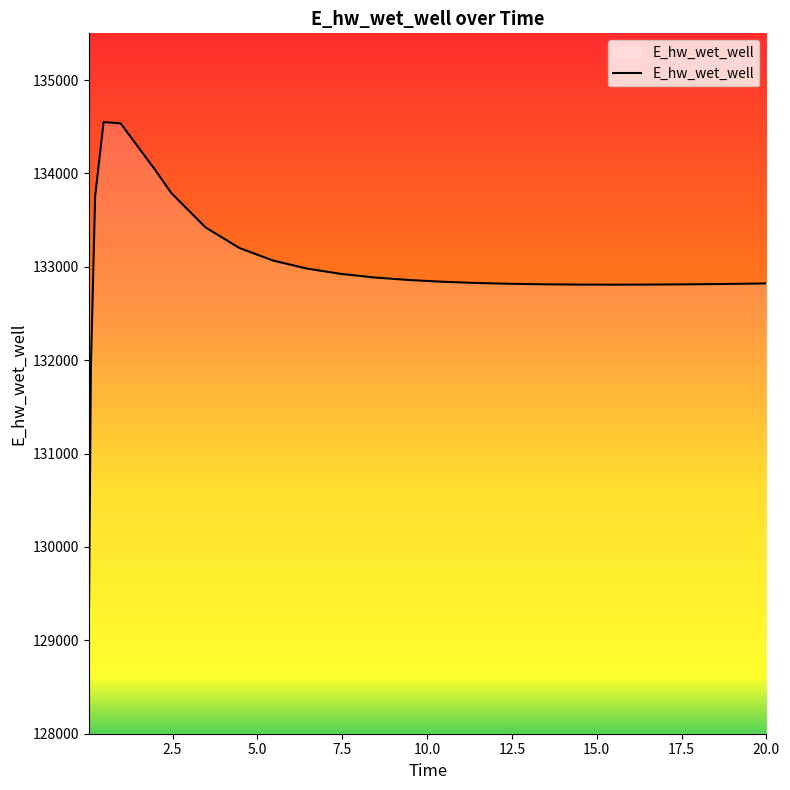

What is the maximum value shown in the chart?

134549.3